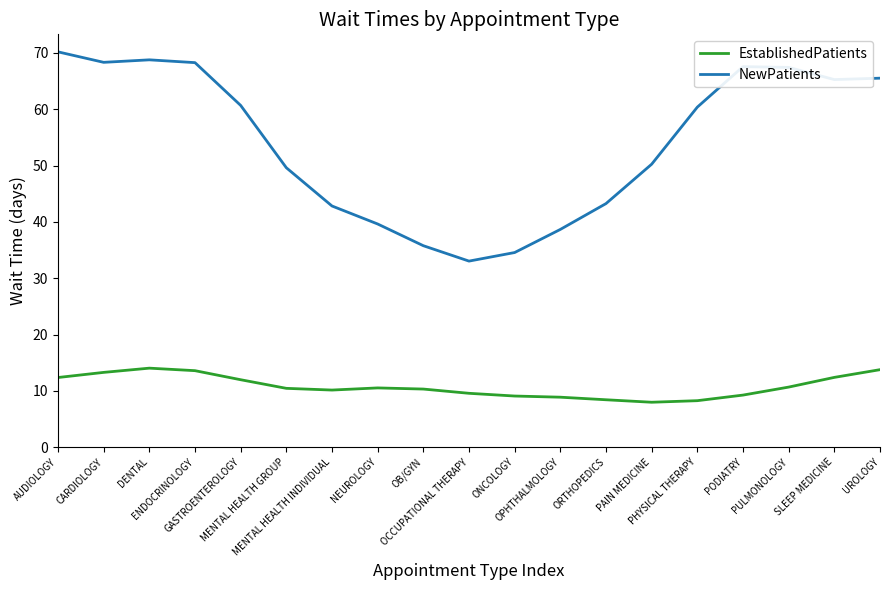

List the series in order of their overall mean, highest first.

NewPatients, EstablishedPatients